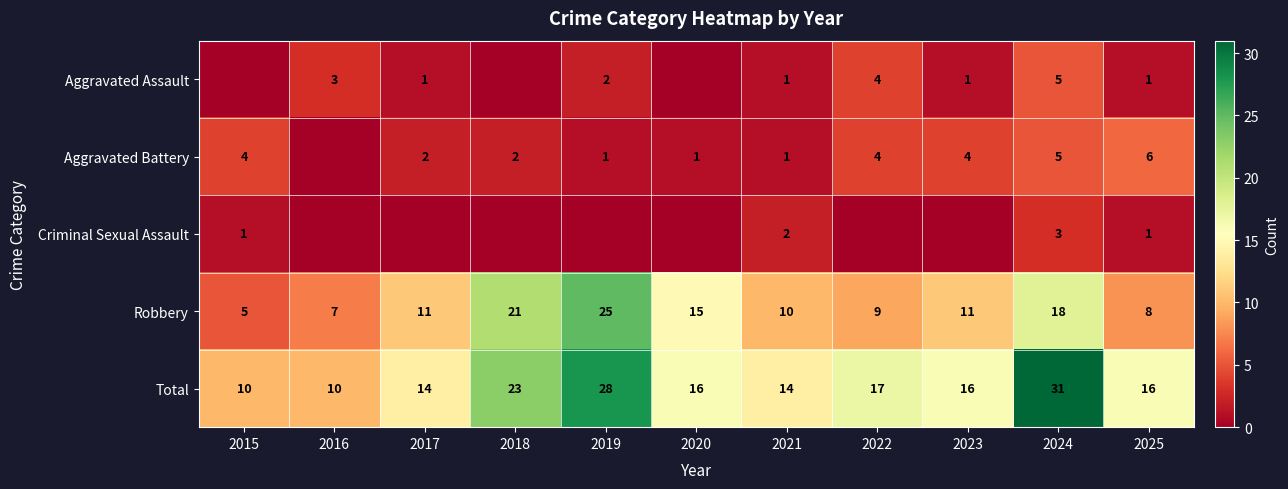

The Criminal Sexual Assault series shows 3 at 2024. True or false?

True